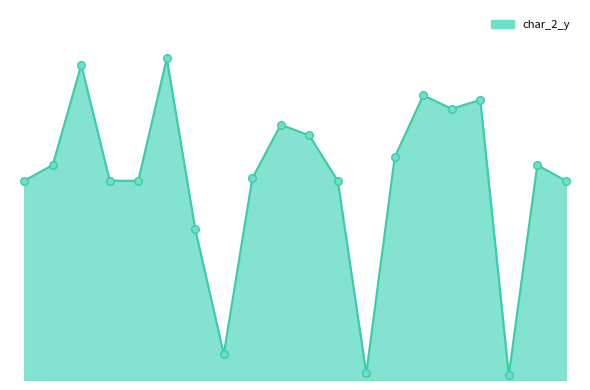

Does the chart have visible grid lines?

No